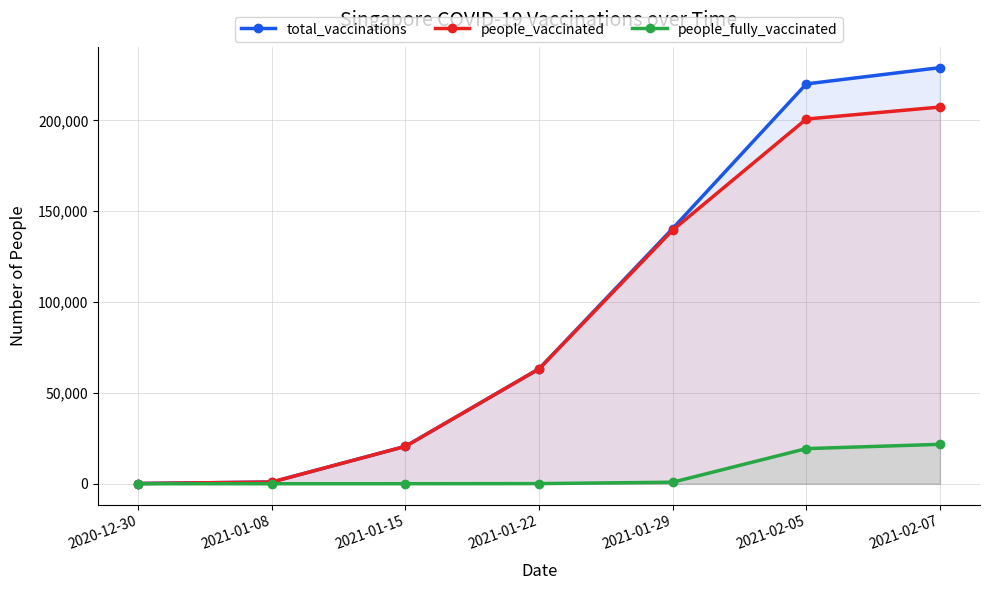

Which series has the largest total across all categories?

total_vaccinations